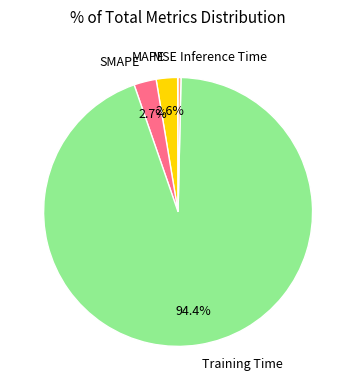

Which slice is the largest?

Training Time